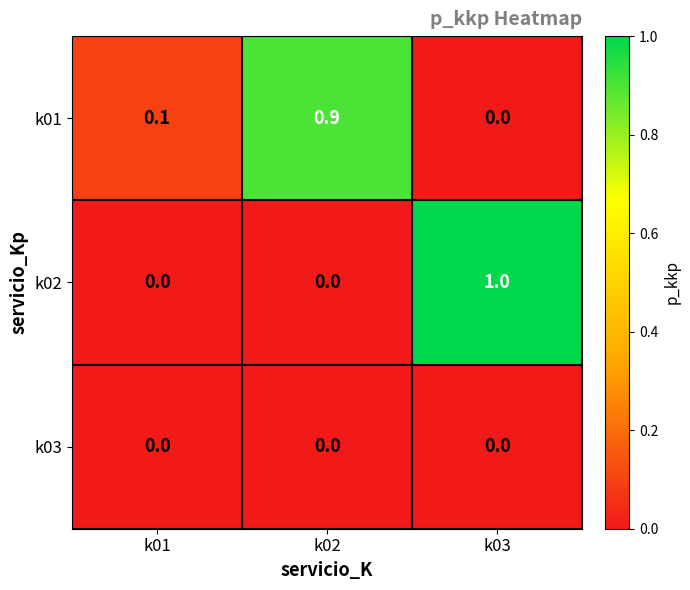

Rank the series by their maximum value, from lowest to highest.

k03, k01, k02